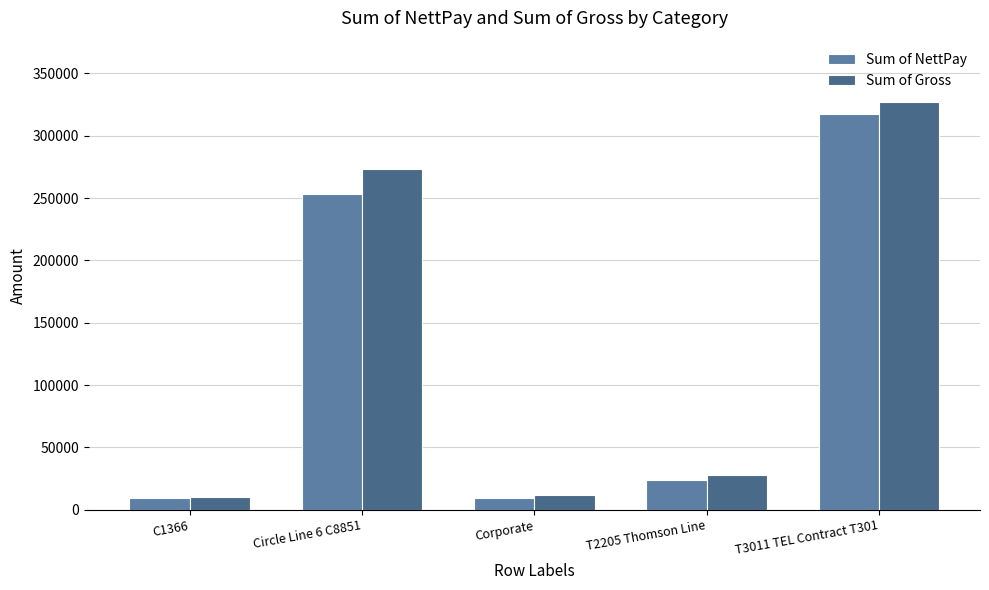

Which category has the lowest value in the Sum of Gross series?

C1366